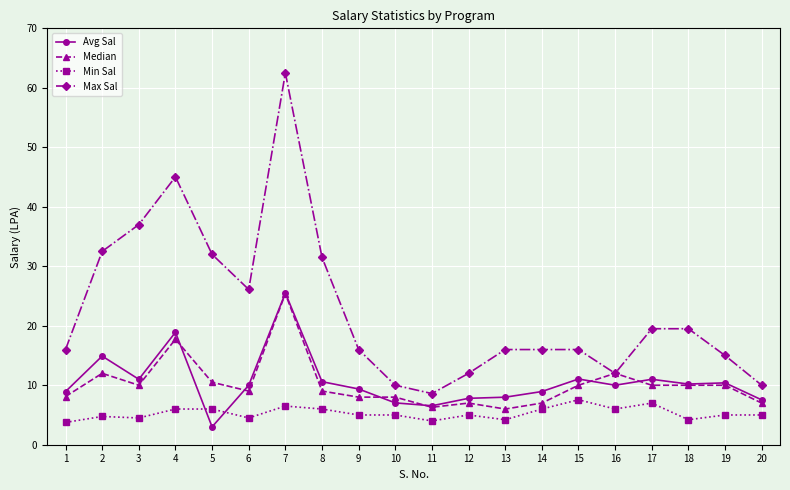

Where is the first local minimum for Median?

3